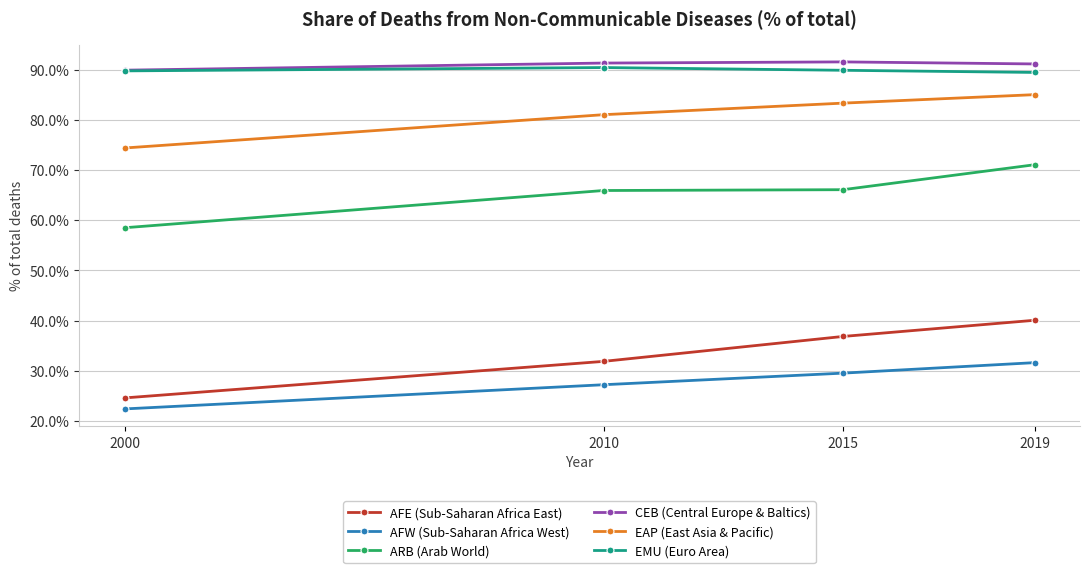

What is the difference between the maximum and minimum values in the ARB (Arab World) series?

12.5